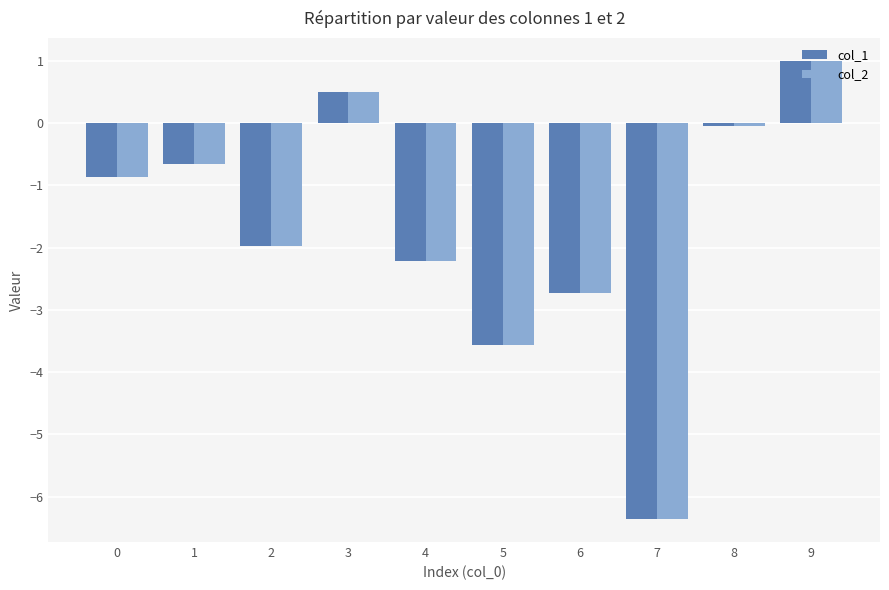

What is the lowest value of the col_2 series?

-6.4